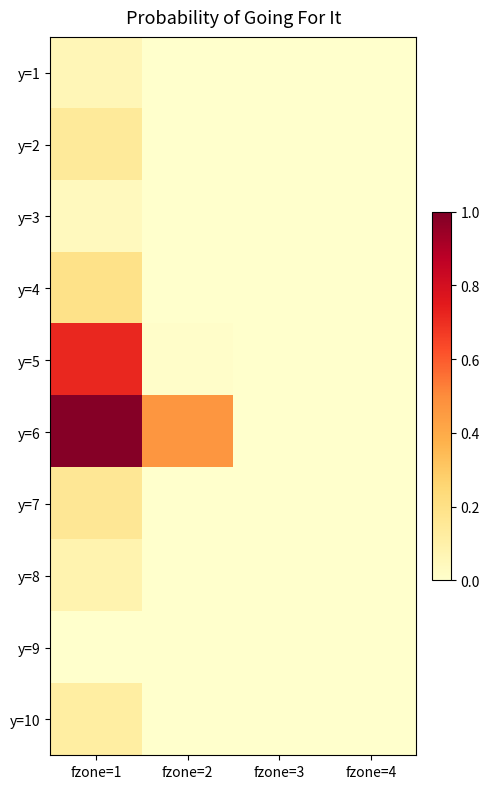

Reading left to right, extract all data points from this chart.

y=1: fzone=1=0.1	fzone=2=0.0	fzone=3=0.0	fzone=4=0.0
y=2: fzone=1=0.1	fzone=2=0.0	fzone=3=0.0	fzone=4=0.0
y=3: fzone=1=0.0	fzone=2=0.0	fzone=3=0.0	fzone=4=0.0
y=4: fzone=1=0.2	fzone=2=0.0	fzone=3=0.0	fzone=4=0.0
y=5: fzone=1=0.7	fzone=2=0.0	fzone=3=0.0	fzone=4=0.0
y=6: fzone=1=1.0	fzone=2=0.5	fzone=3=0.0	fzone=4=0.0
y=7: fzone=1=0.2	fzone=2=0.0	fzone=3=0.0	fzone=4=0.0
y=8: fzone=1=0.1	fzone=2=0.0	fzone=3=0.0	fzone=4=0.0
y=9: fzone=1=0.0	fzone=2=0.0	fzone=3=0.0	fzone=4=0.0
y=10: fzone=1=0.1	fzone=2=0.0	fzone=3=0.0	fzone=4=0.0